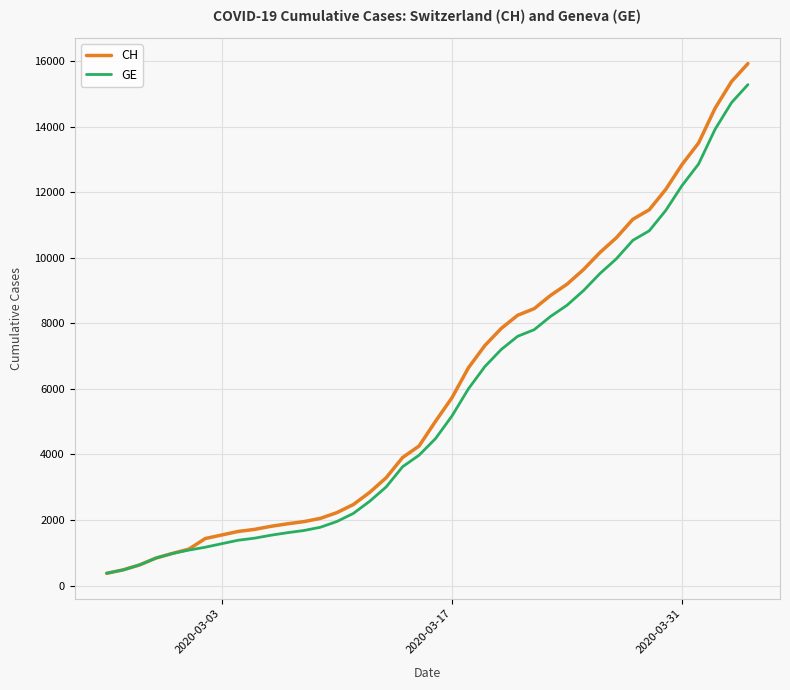

Which series has the widest spread of values?

CH